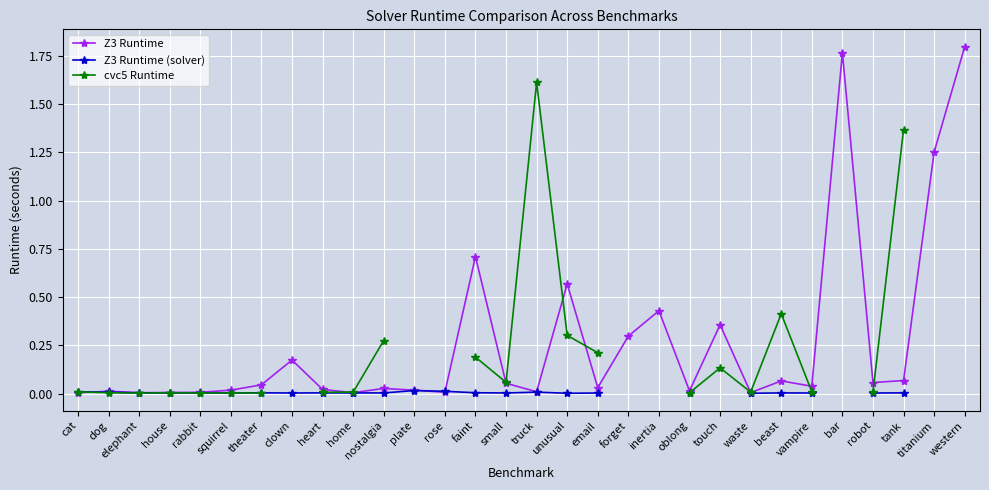

The Z3 Runtime series shows 0.2 at faint. True or false?

False